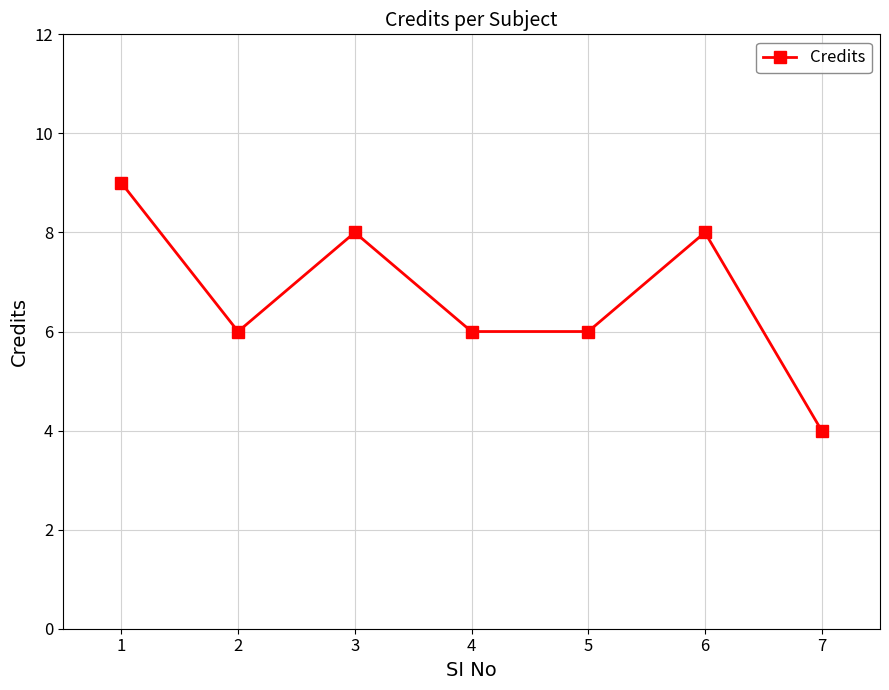

How many data points does each series have?

7